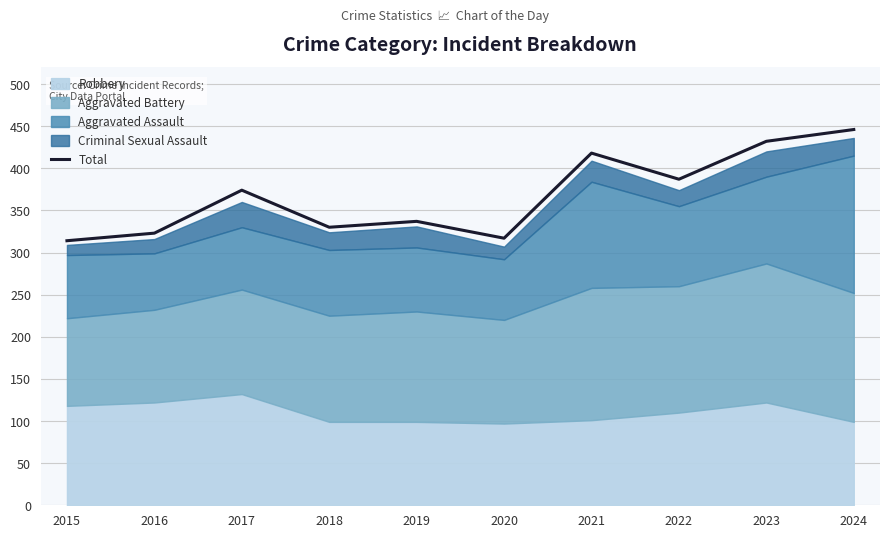

How many interior local peaks (higher than both neighbors) does the data have?

3